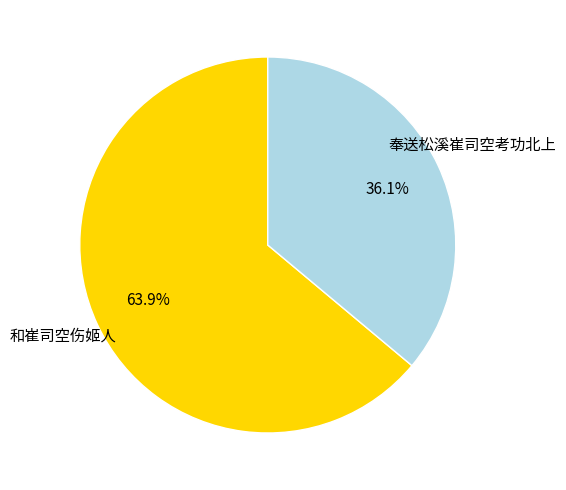

Does any single category account for the majority?

Yes